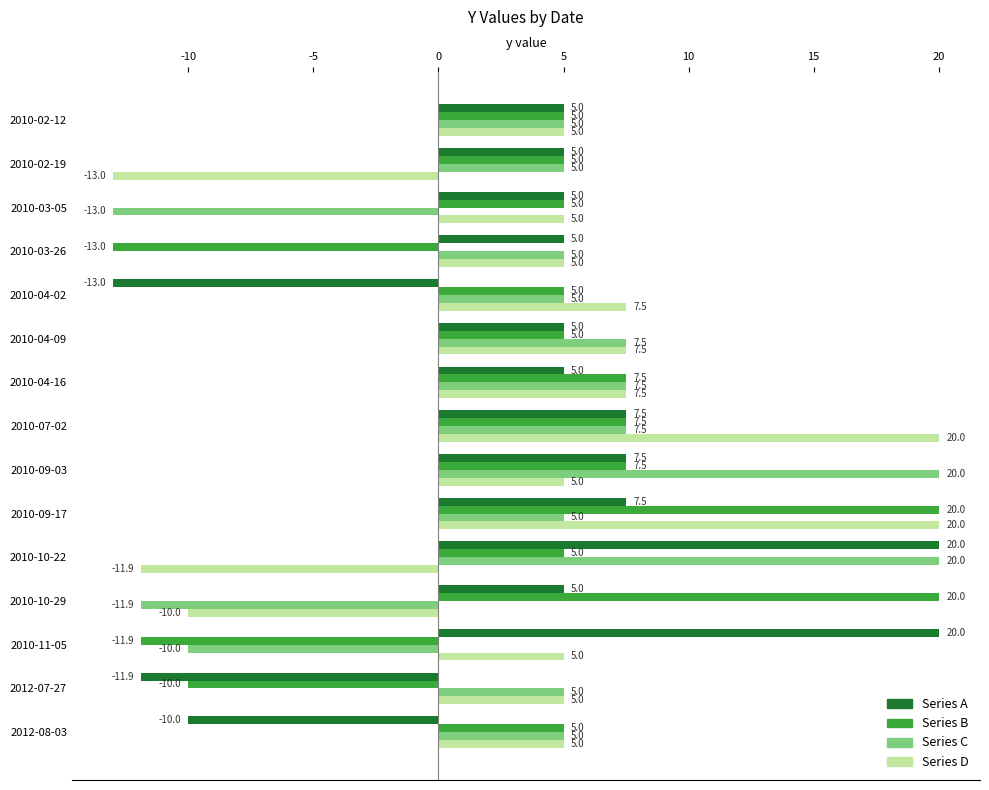

Is it true that Series D equals 6.6 at 2012-08-03?

False